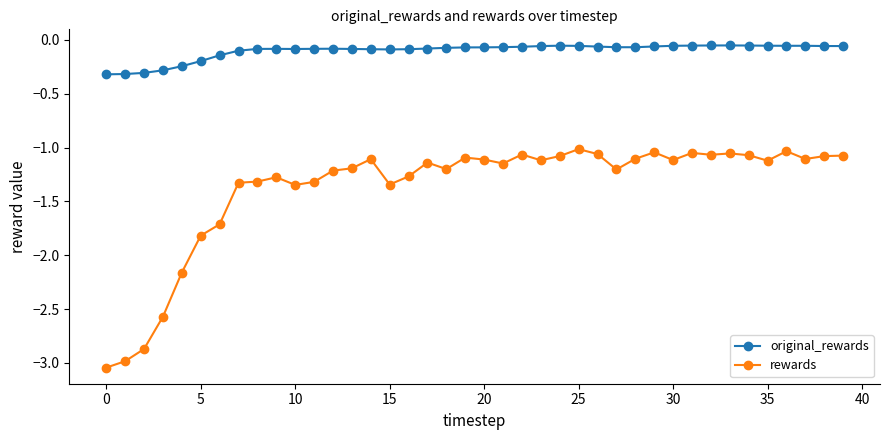

True or false: rewards has more than 0 interior local peaks.

True